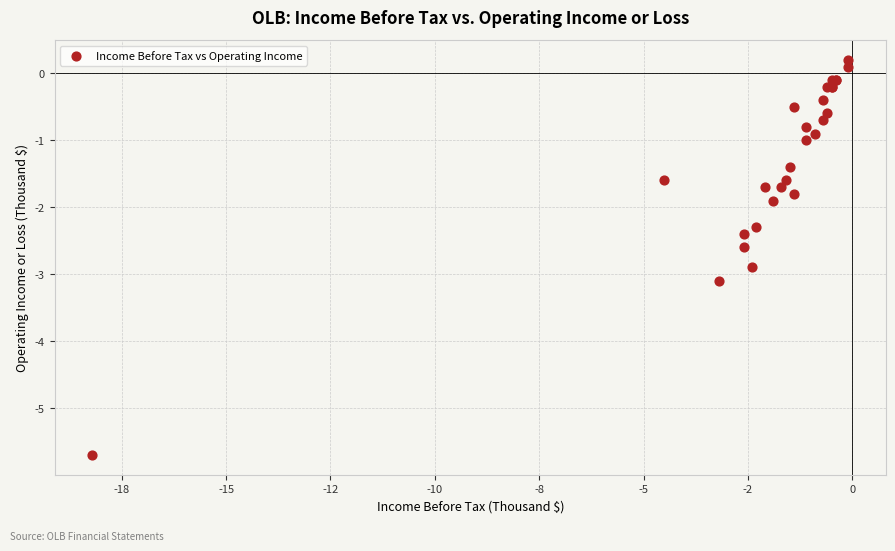

What Y value in the scatter plot is closest to -2?

-1.9